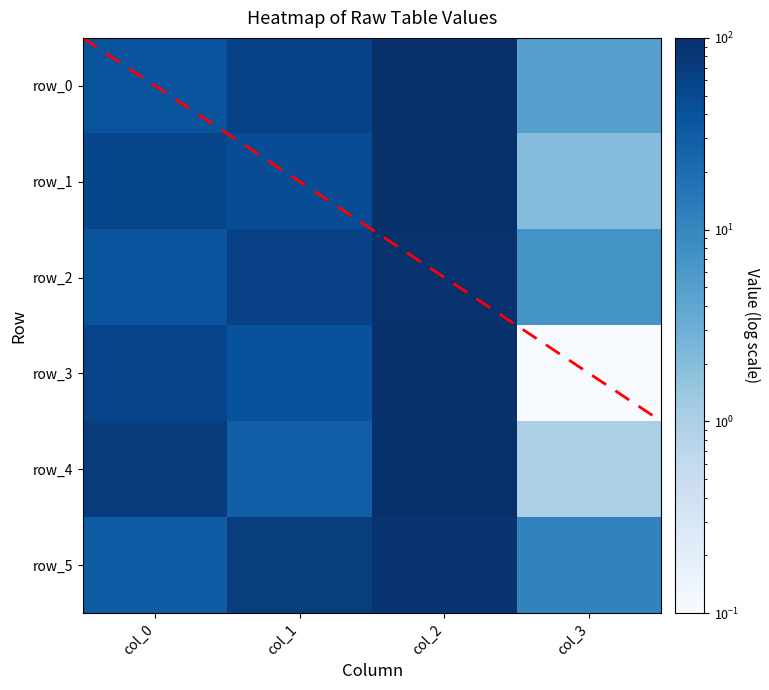

Which series has the largest range (max minus min)?

row_3